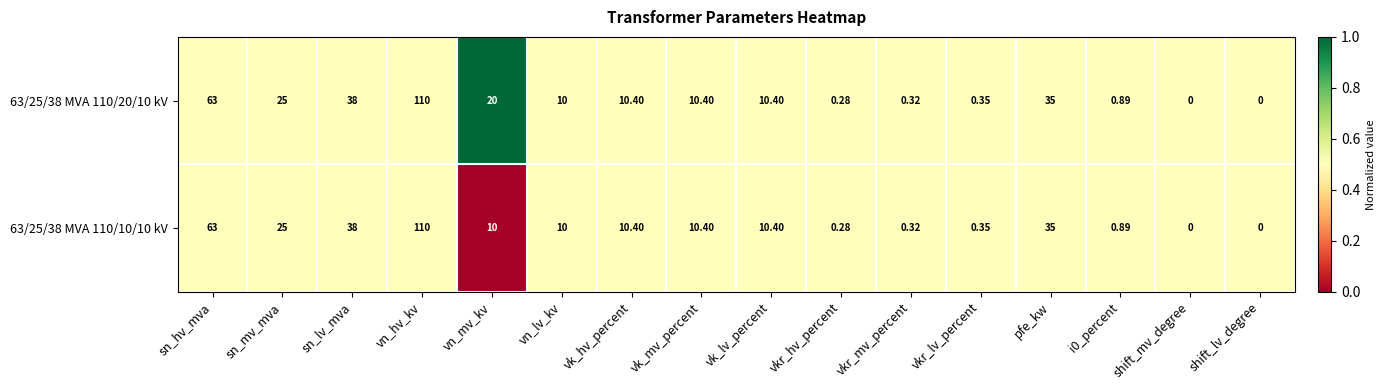

Which category has the highest value in the 63/25/38 MVA 110/10/10 kV series?

vn_hv_kv